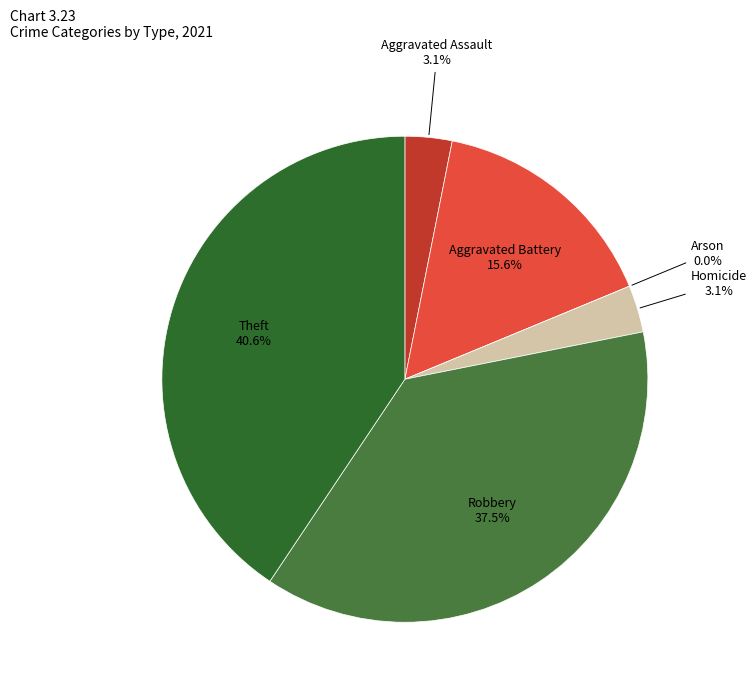

Rank the categories by value from highest to lowest.

Theft, Robbery, Aggravated Battery, Aggravated Assault, Homicide, Arson